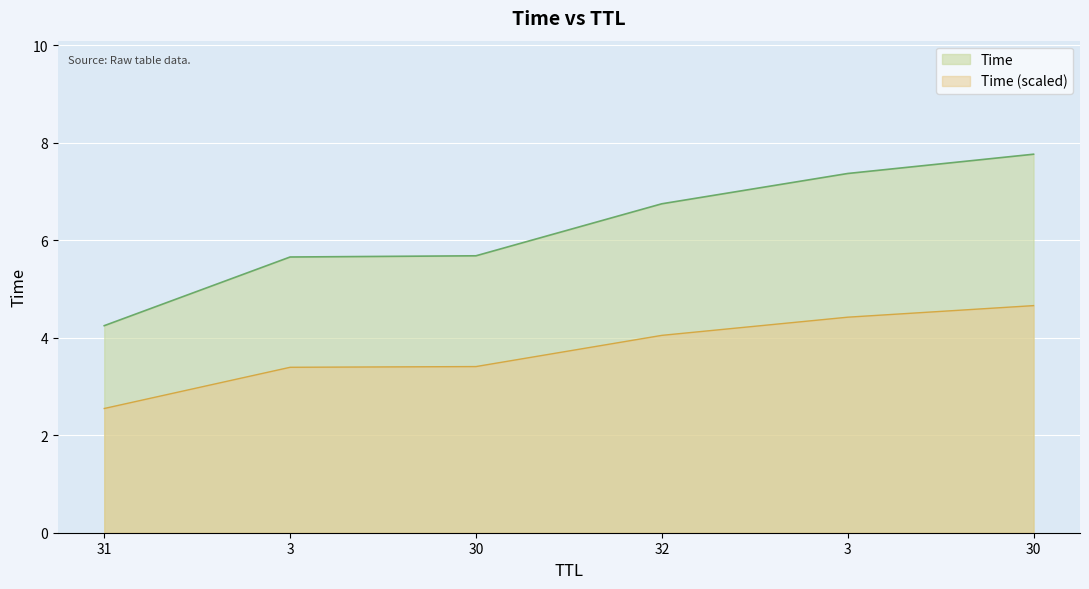

List the labels in order of value, largest first.

30, 3, 32, 30, 3, 31